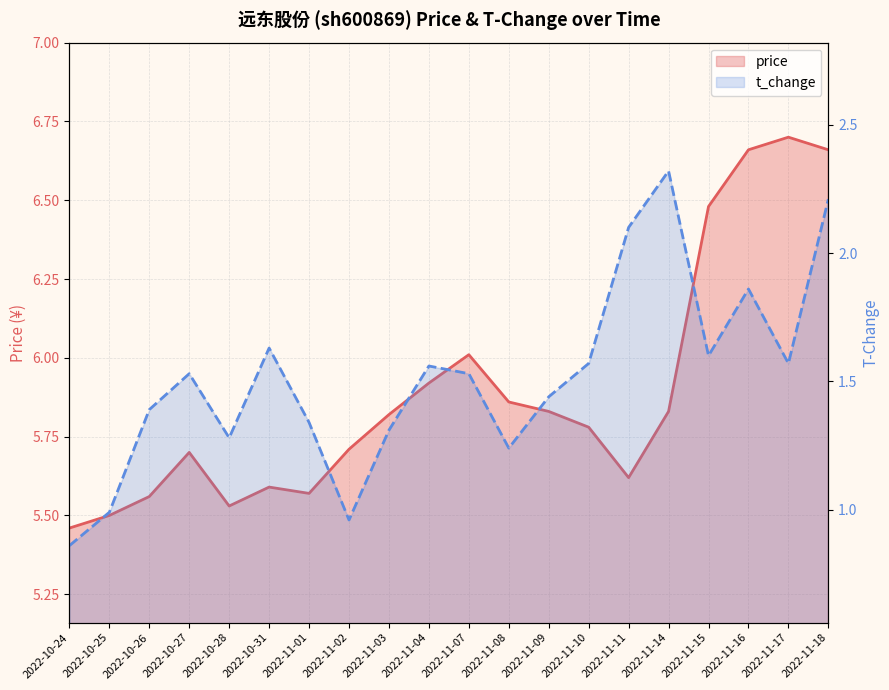

True or false: t_change has a value of 2.1 at 2022-11-11.

True